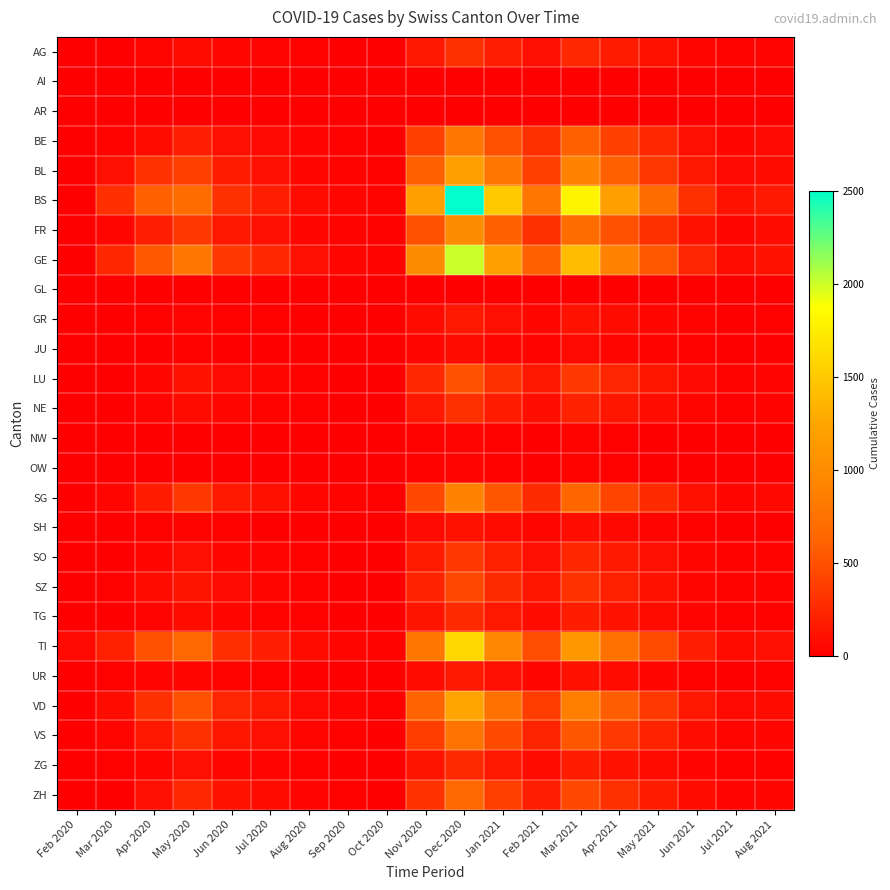

Count the number of data series in this chart.

26